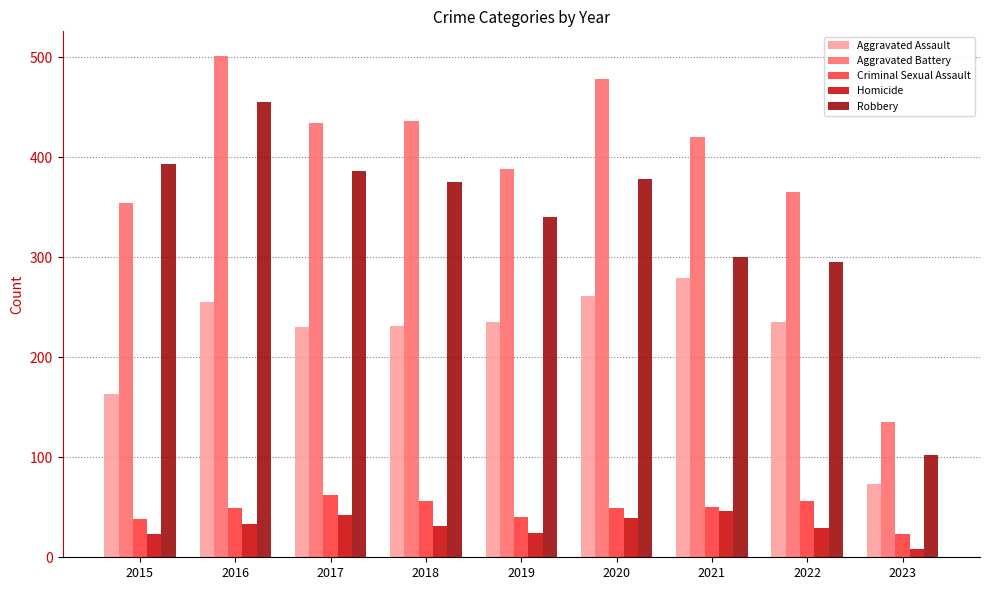

Which series has the widest spread of values?

Aggravated Battery